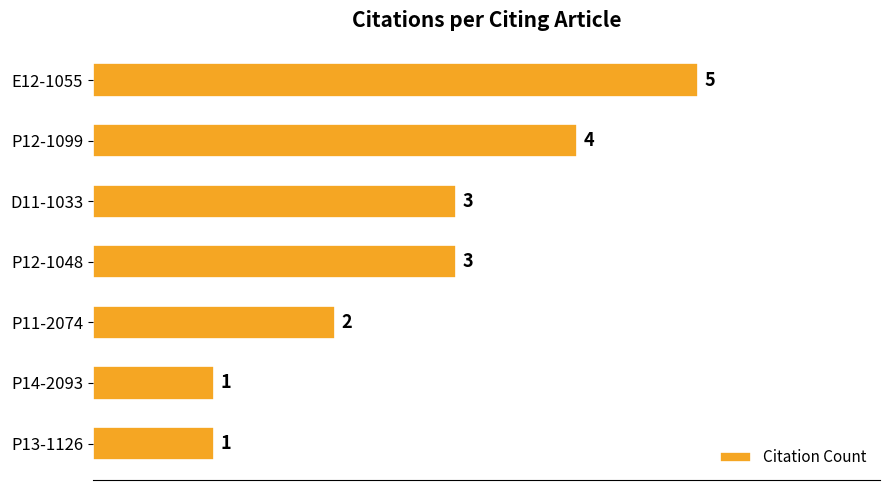

What is the difference between the maximum and minimum values?

4